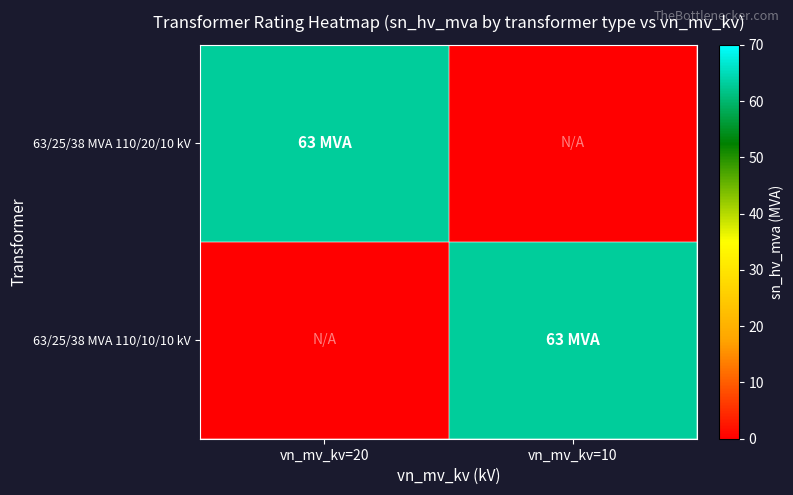

Reading left to right, transcribe all the data shown in this chart.

63/25/38 MVA 110/20/10 kV: vn_mv_kv=20=63	vn_mv_kv=10=0
63/25/38 MVA 110/10/10 kV: vn_mv_kv=20=0	vn_mv_kv=10=63